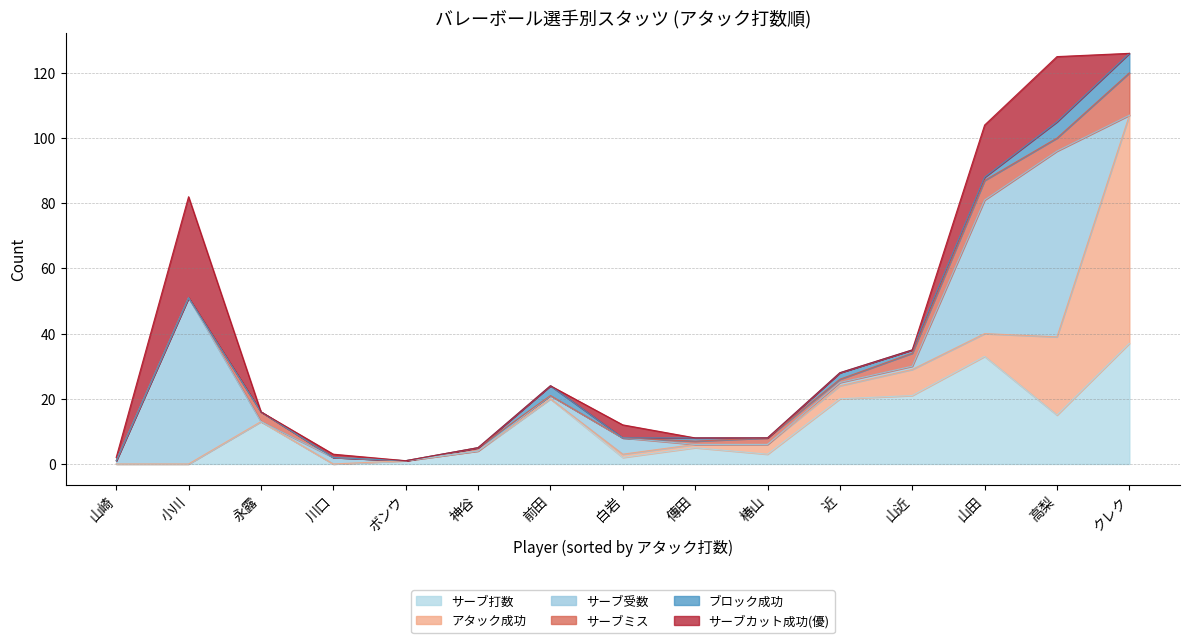

Where is the first local minimum for サーブミス?

小川